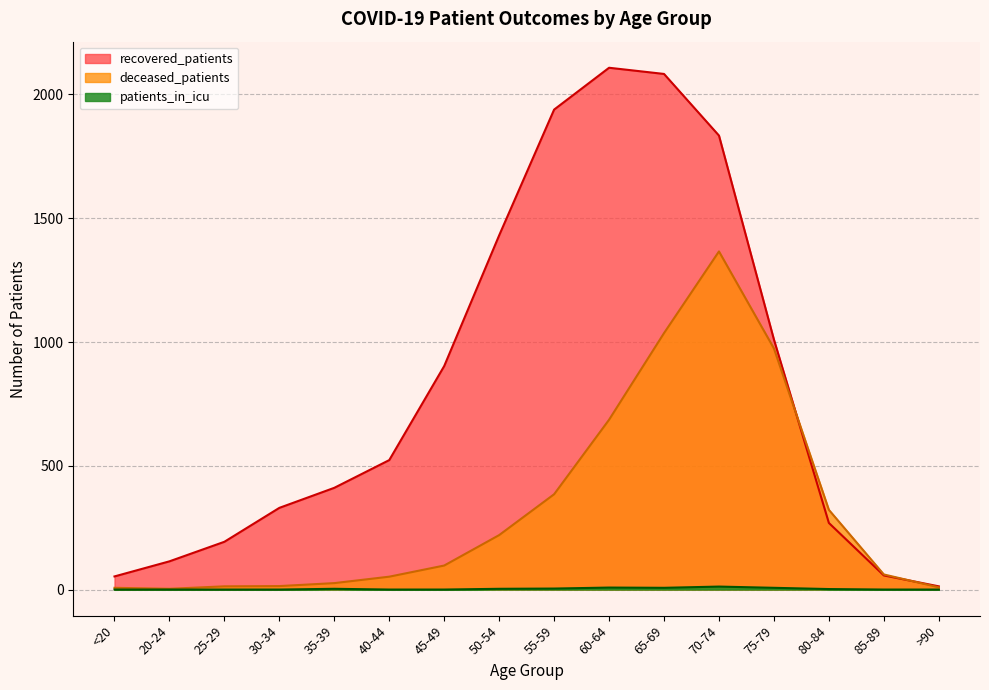

Does the chart display data point markers on the line(s)?

No